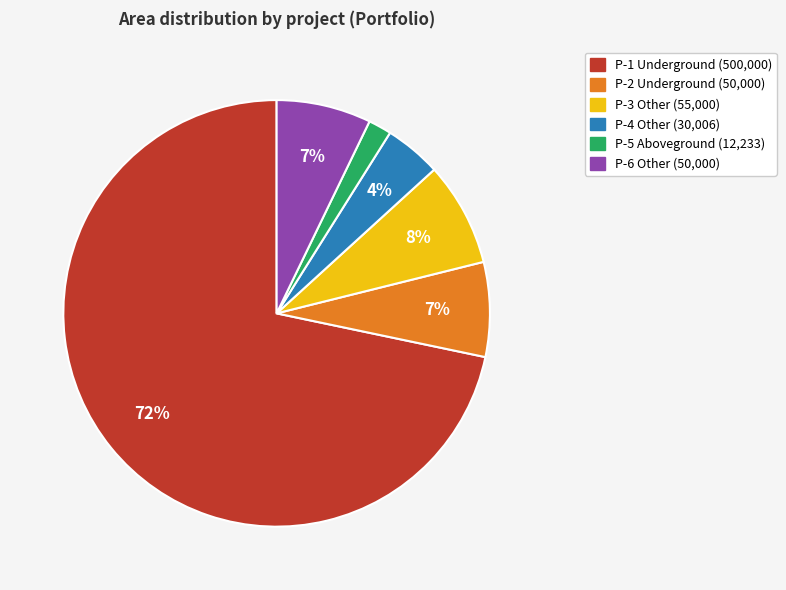

To the nearest percent, what is the difference between the largest and smallest slice percentages?

70%